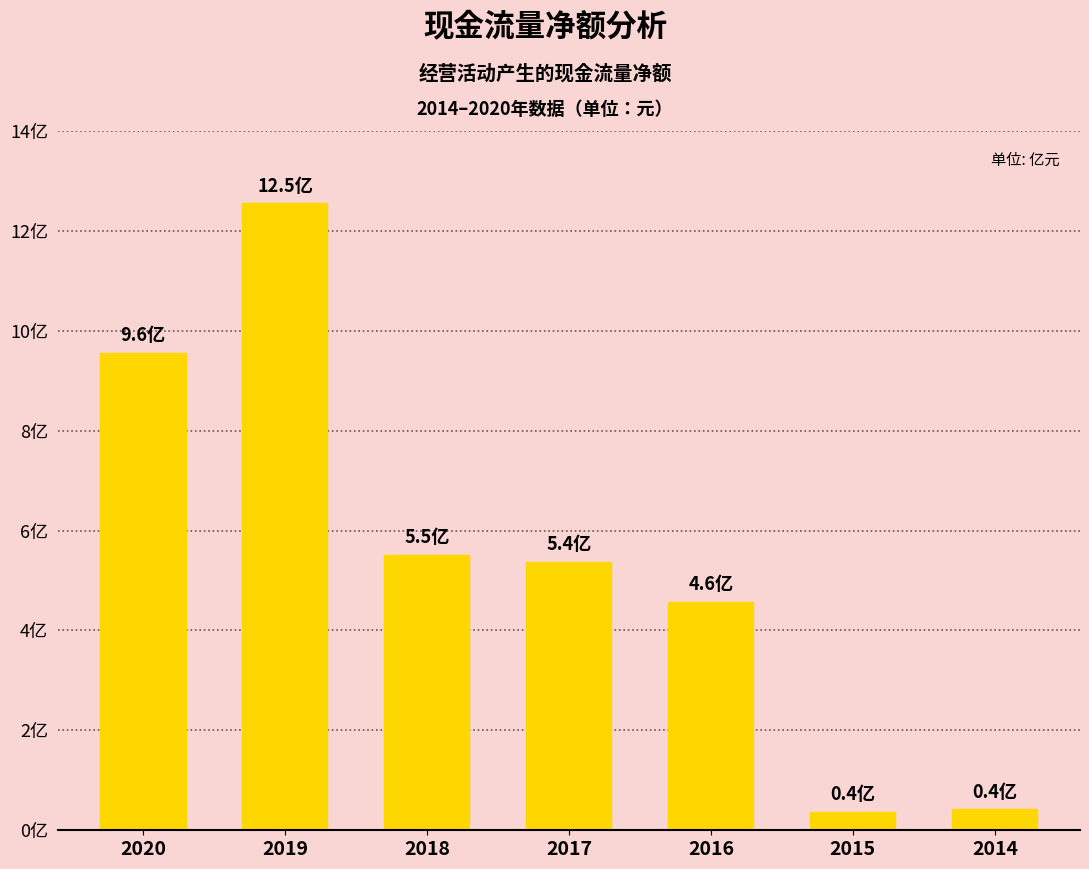

What is the change in value from 2020 to 2019?

+298487089.6